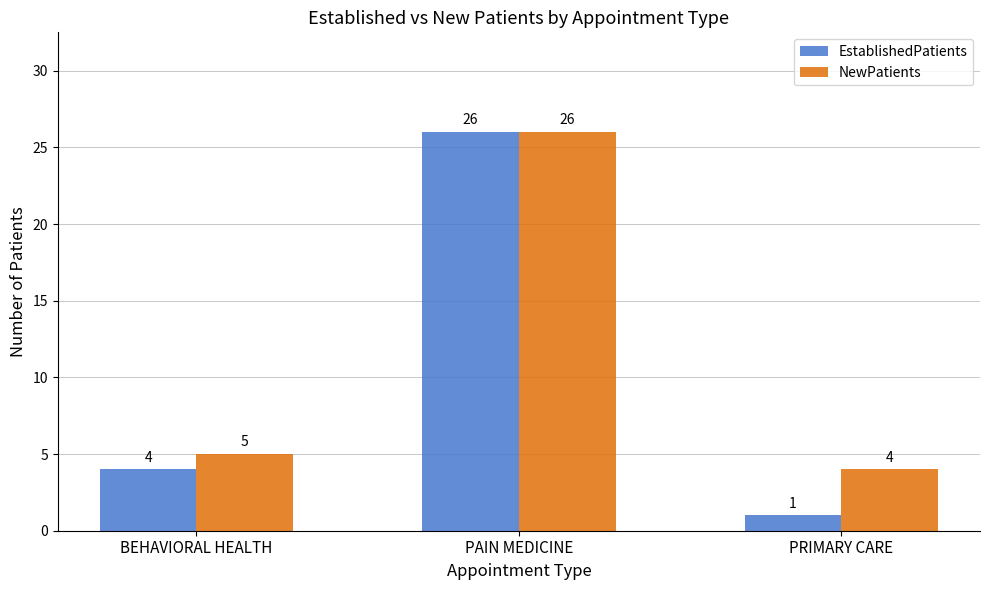

Is the value of EstablishedPatients at PAIN MEDICINE greater than the value of NewPatients at PRIMARY CARE?

Yes